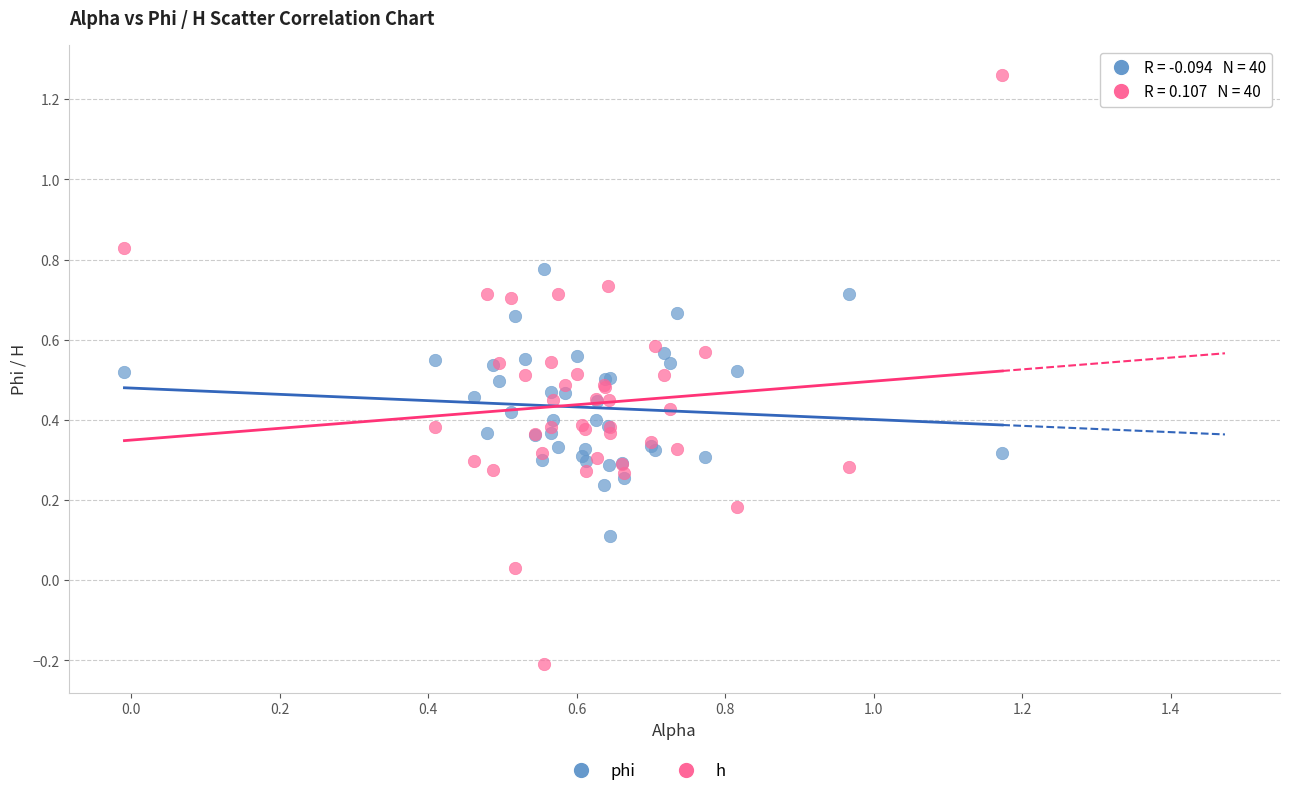

Which series reaches the maximum Y coordinate?

h